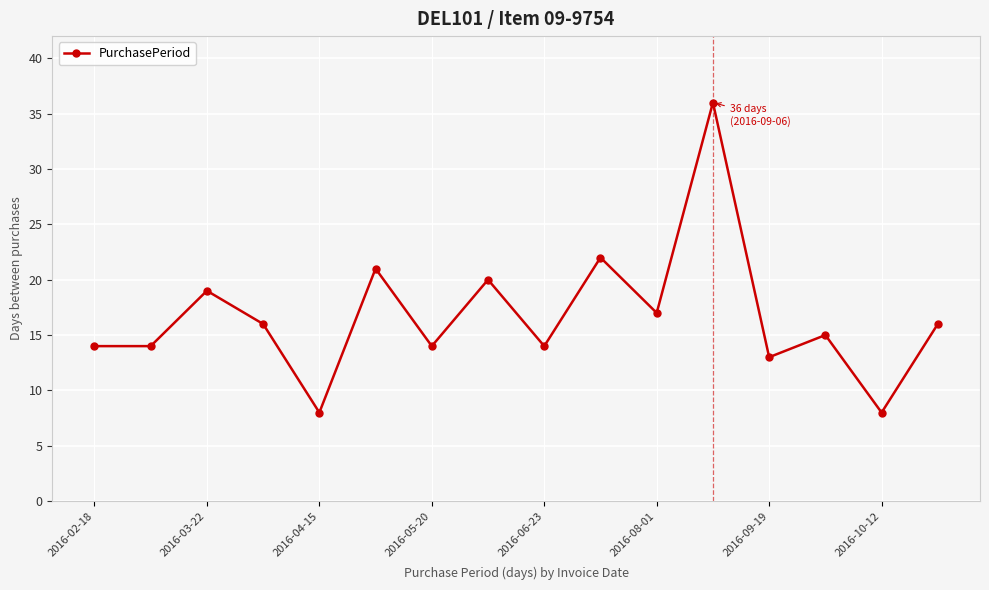

True or false: the data has more than 0 interior local peaks.

True